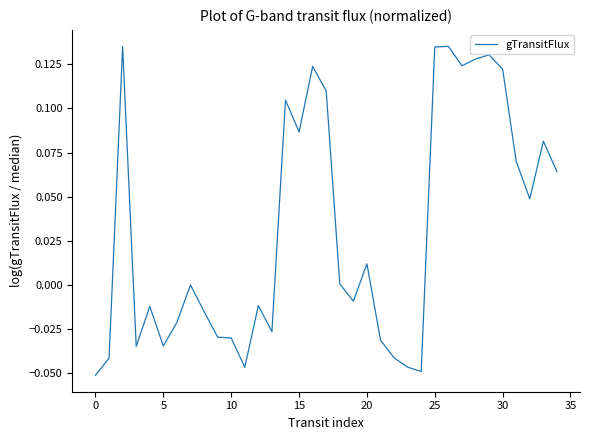

How many lines are shown in the chart?

1